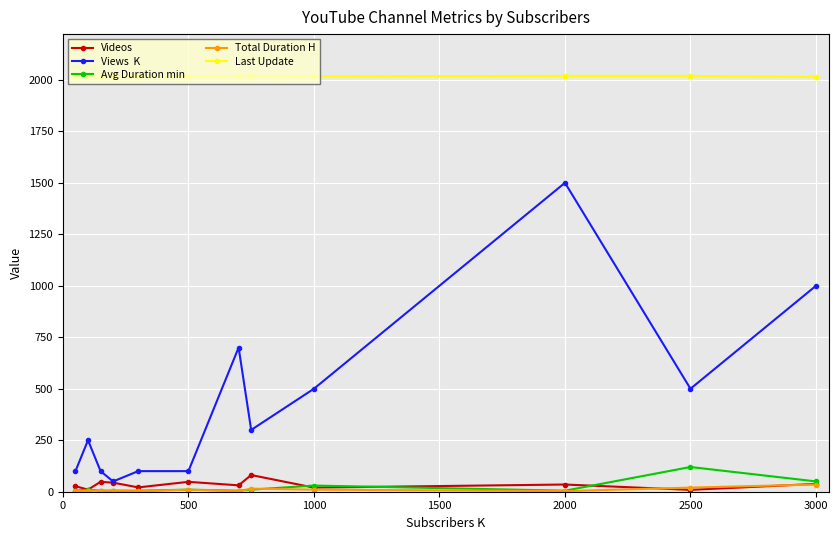

What is the greatest value displayed?

2020